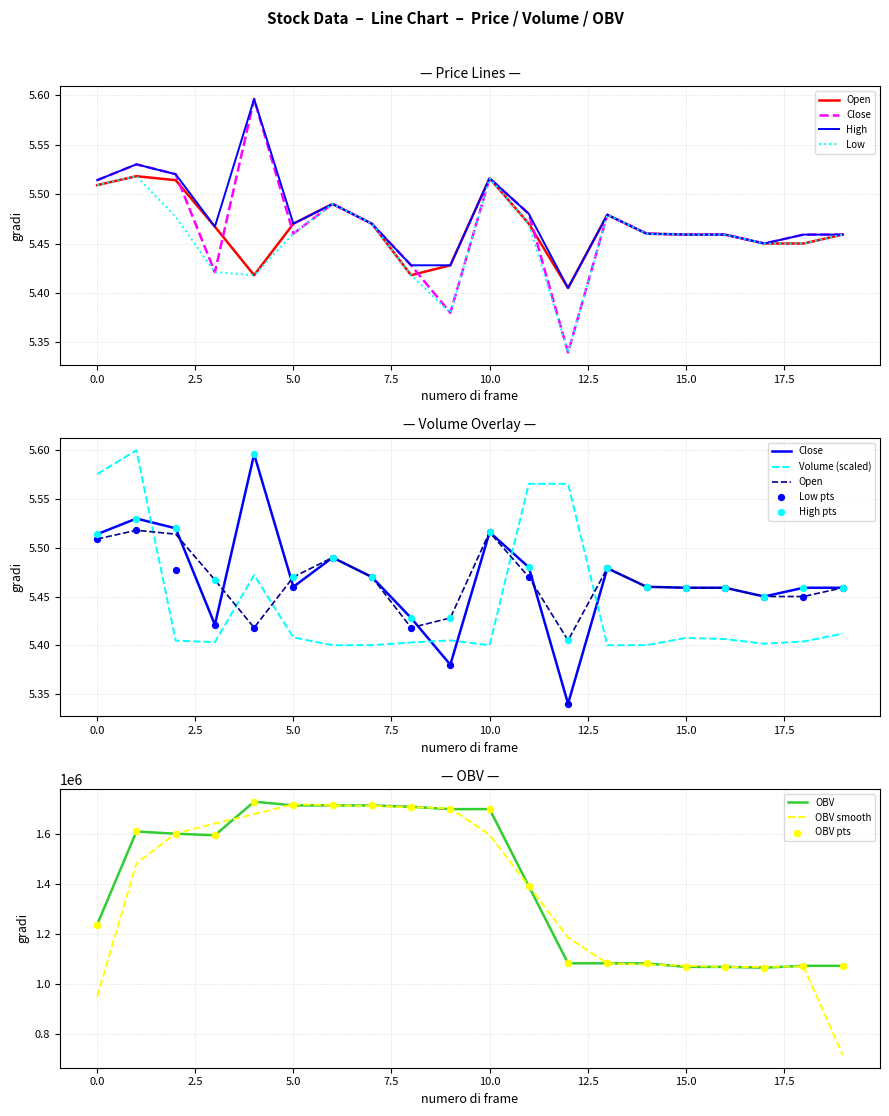

At which category is the sum across all series the highest?

1